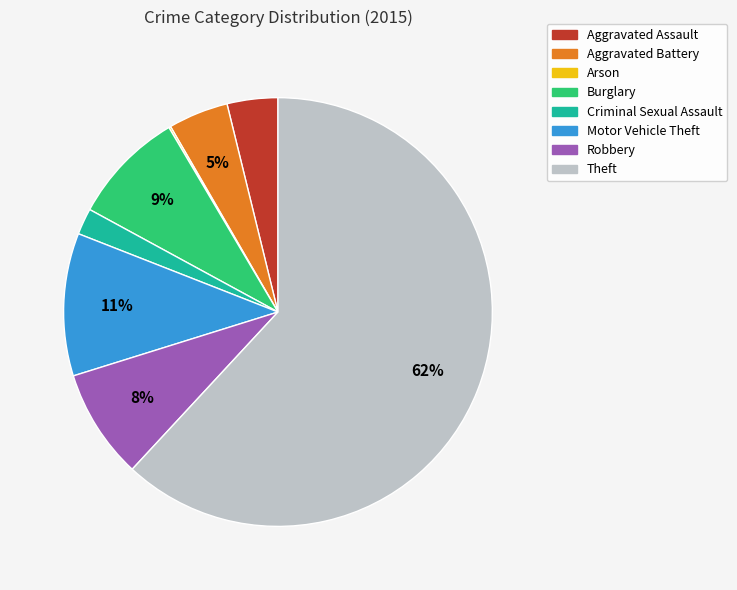

Which has a higher value, Aggravated Assault or Criminal Sexual Assault?

Aggravated Assault